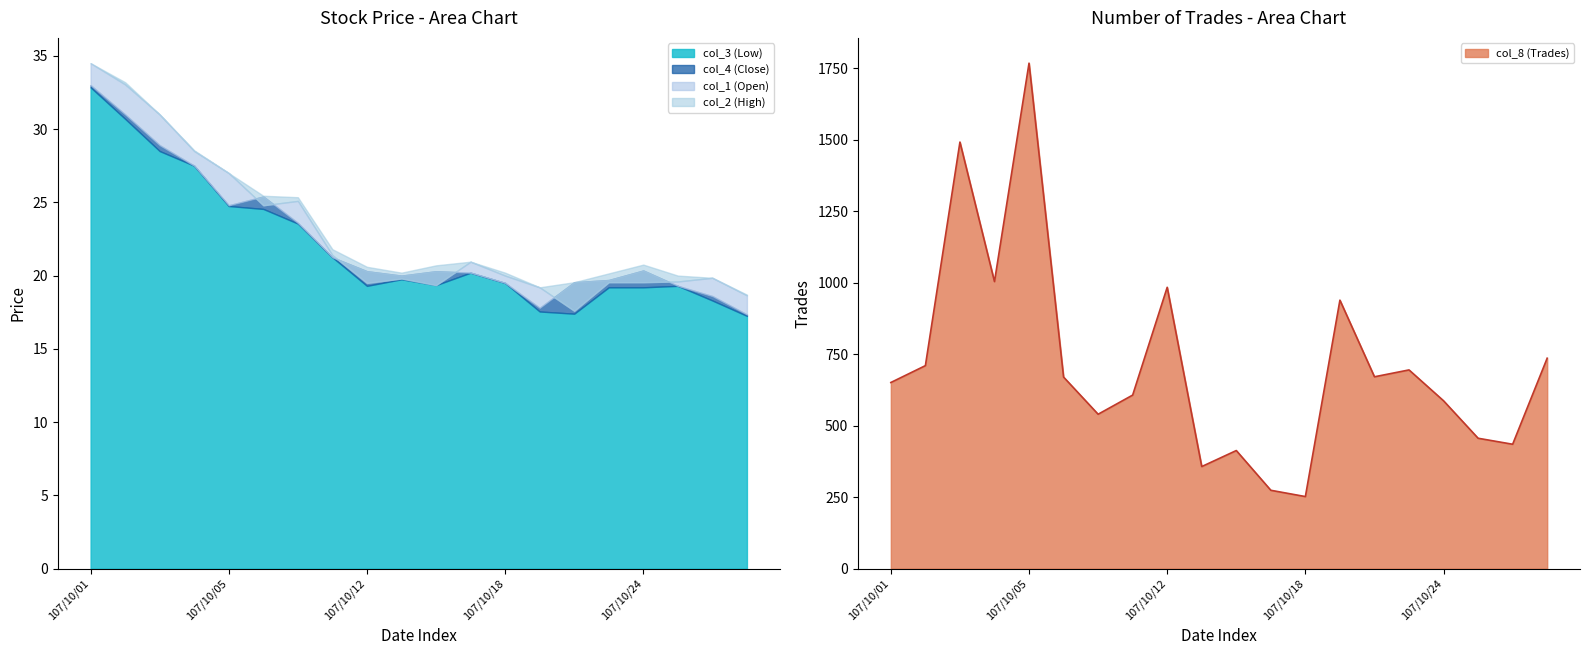

How many interior local valleys does the col_1 (Open) series have?

4